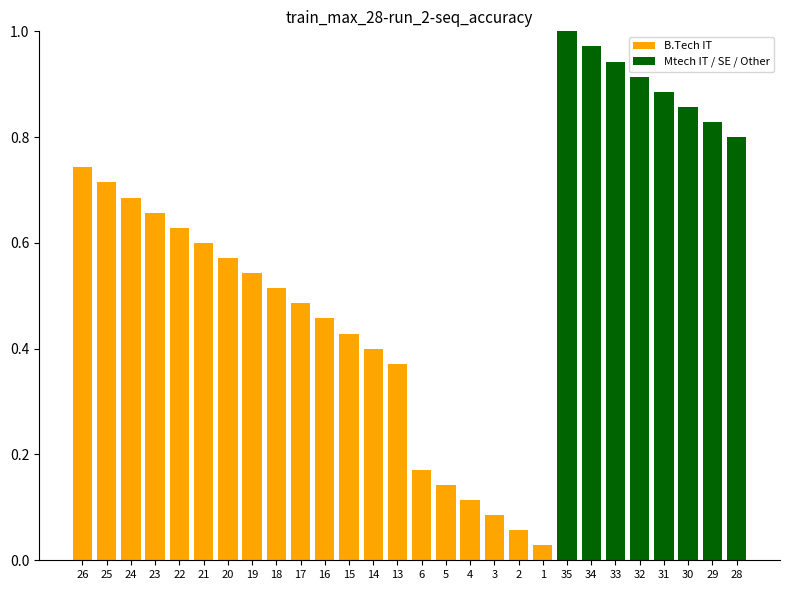

True or false: Mtech IT / SE / Other has a value of 1.0 at 35.

True